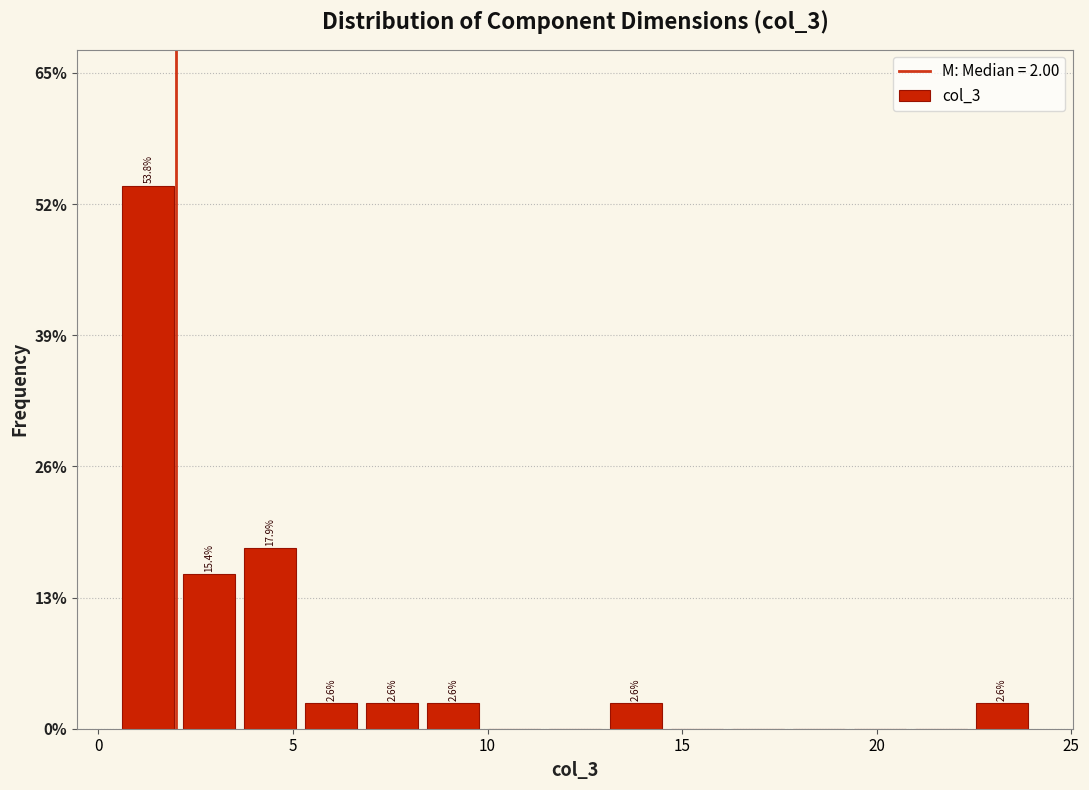

Read against the x-axis, roughly where is the centre of the tallest bar?

1.5